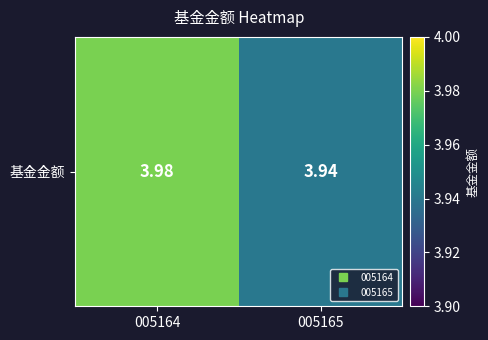

The value at 005165 is 3.9. True or false?

True